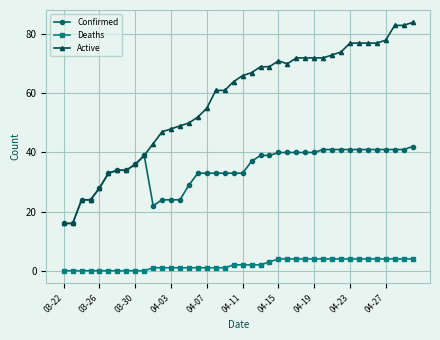

What is the maximum value for Deaths?

4